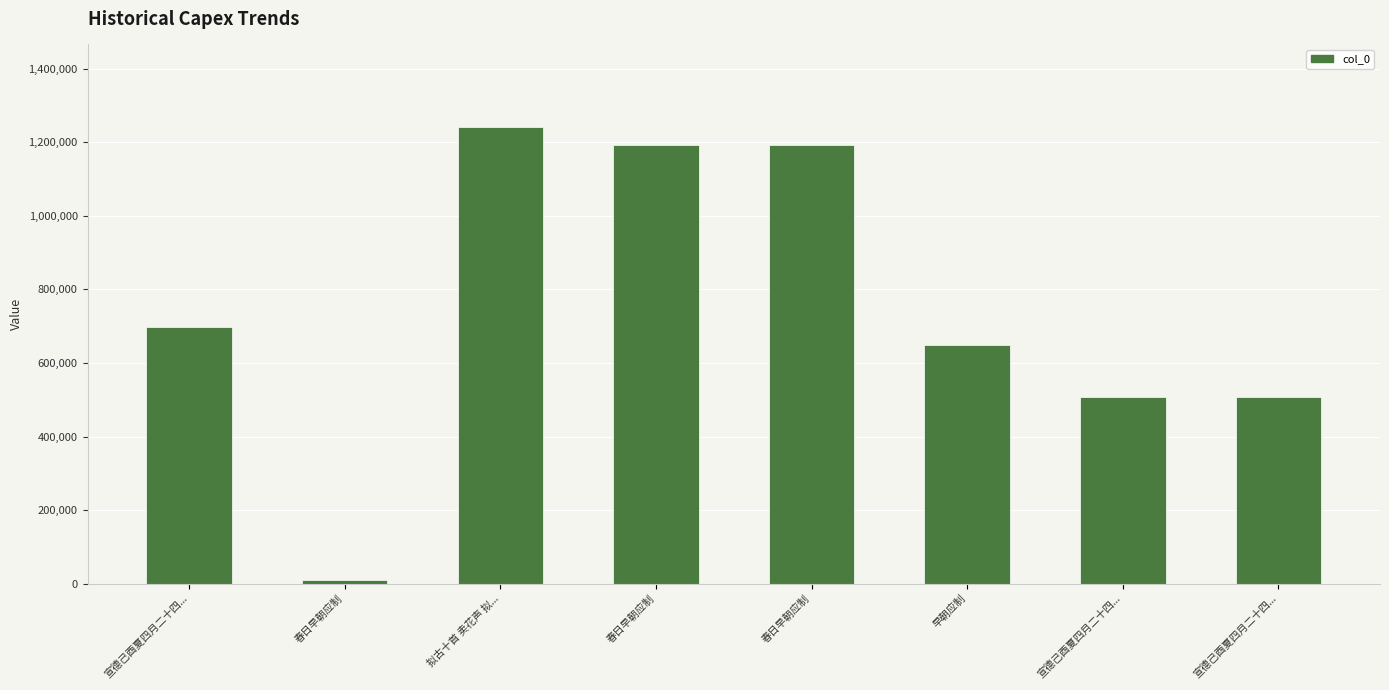

The chart shows a value of 698729 at 宣德己酉夏四月二十四.... True or false?

True